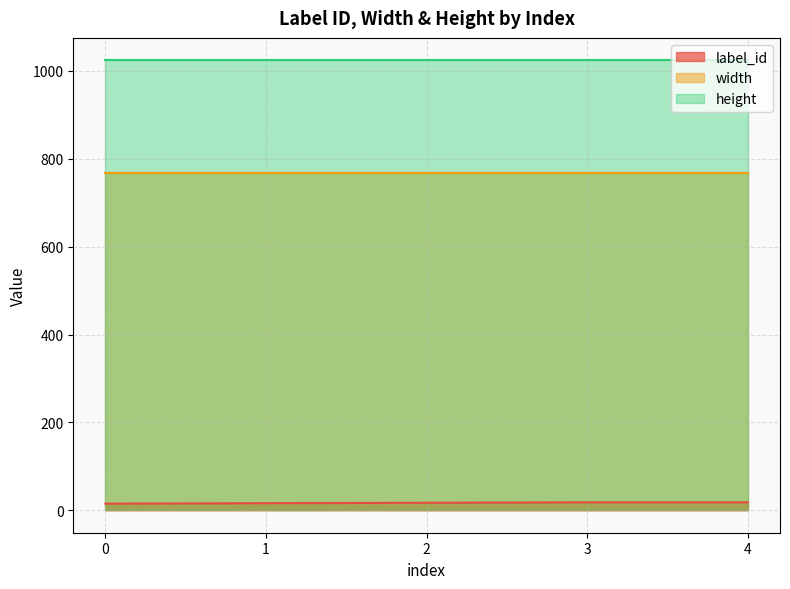

What is the maximum value shown in the chart?

1024